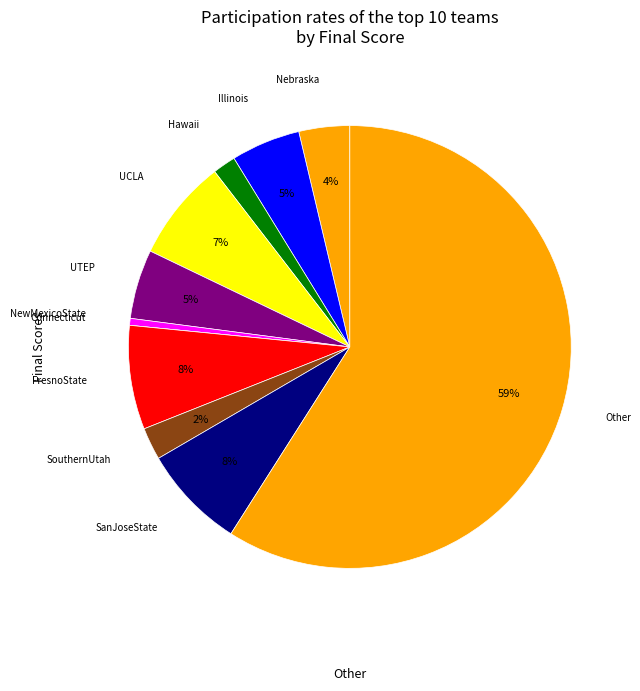

Rank the categories by value from highest to lowest.

Other, FresnoState, SanJoseState, UCLA, Illinois, UTEP, Nebraska, SouthernUtah, Hawaii, NewMexicoState, Connecticut